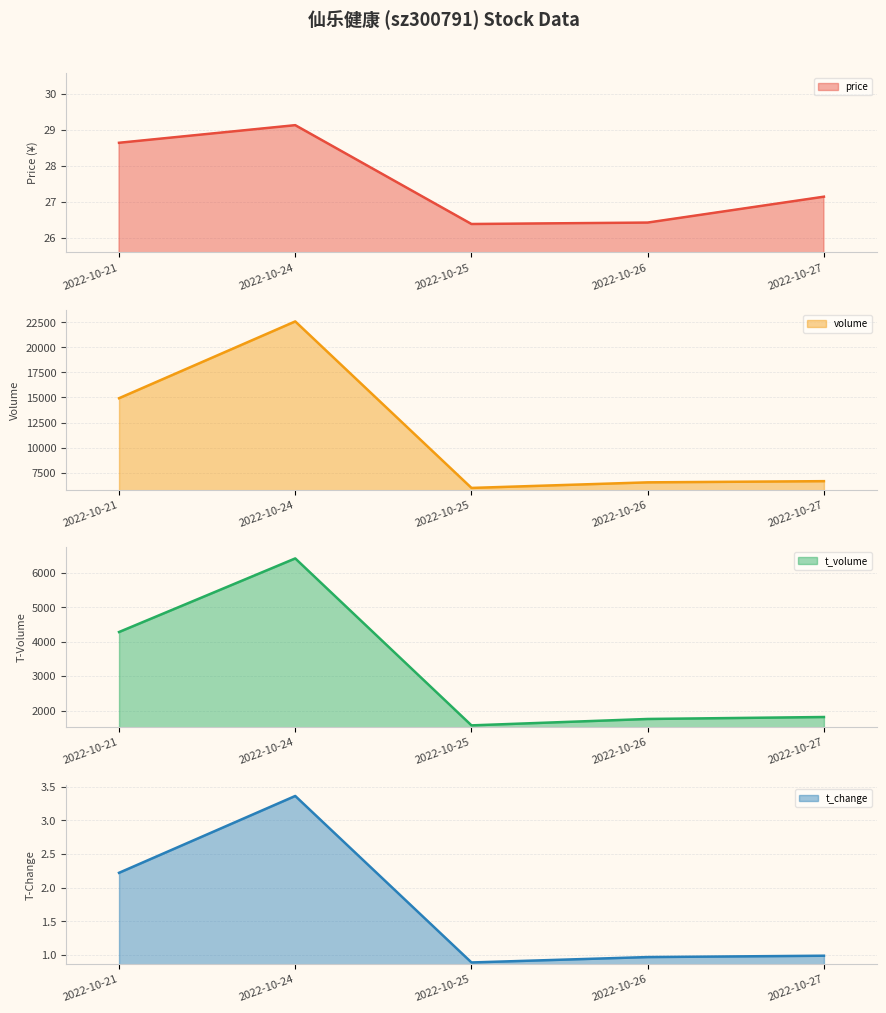

Which has a higher value, 2022-10-25 or 2022-10-27?

2022-10-27